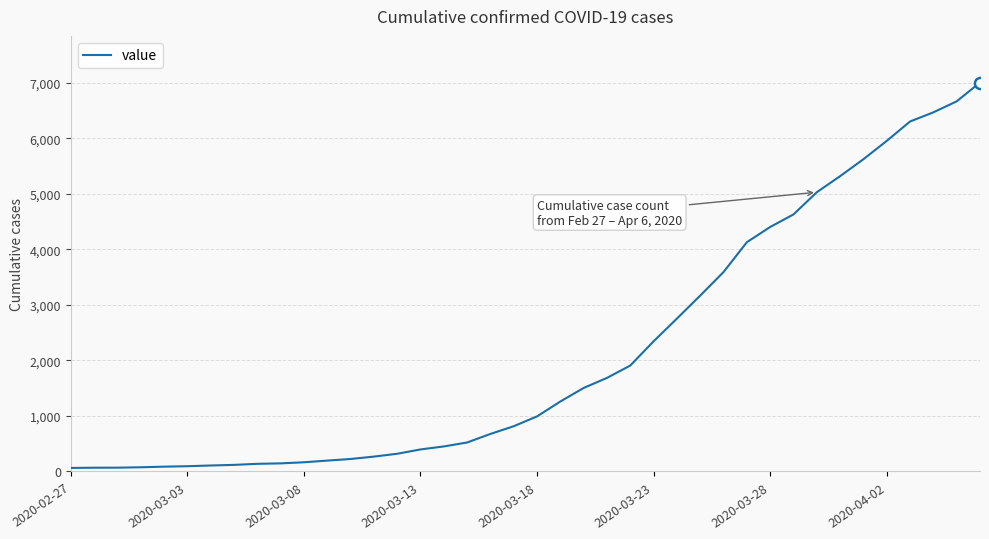

What is the maximum value shown in the chart?

7002